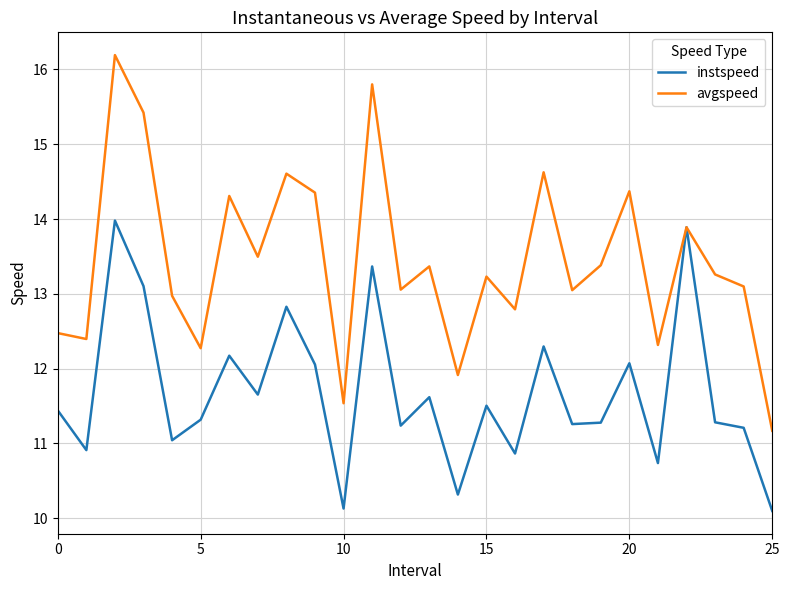

At how many categories does at least one series exceed 14?

8